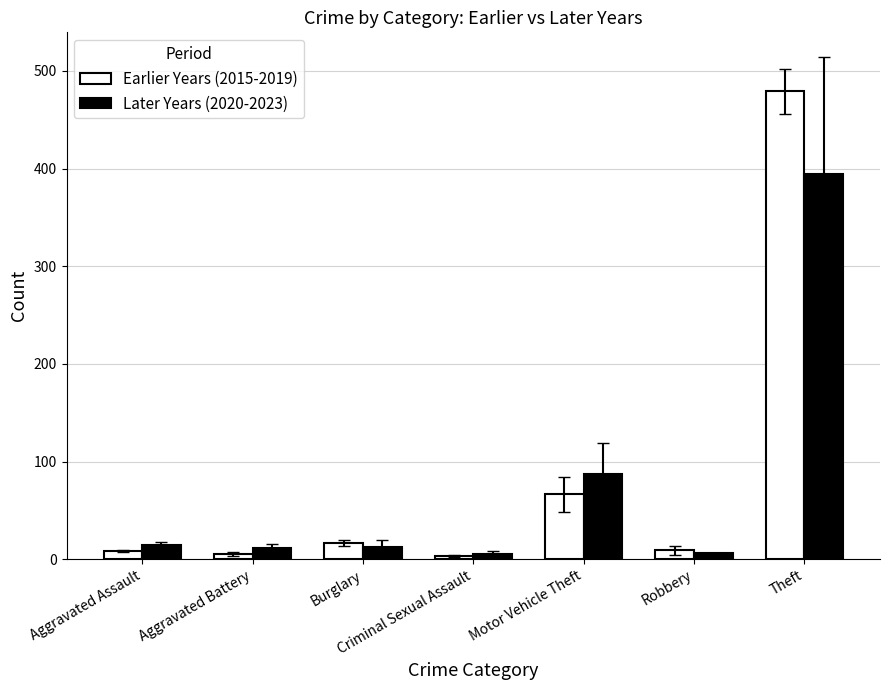

What is the difference between the maximum and minimum values in the Earlier Years (2015-2019) series?

475.7